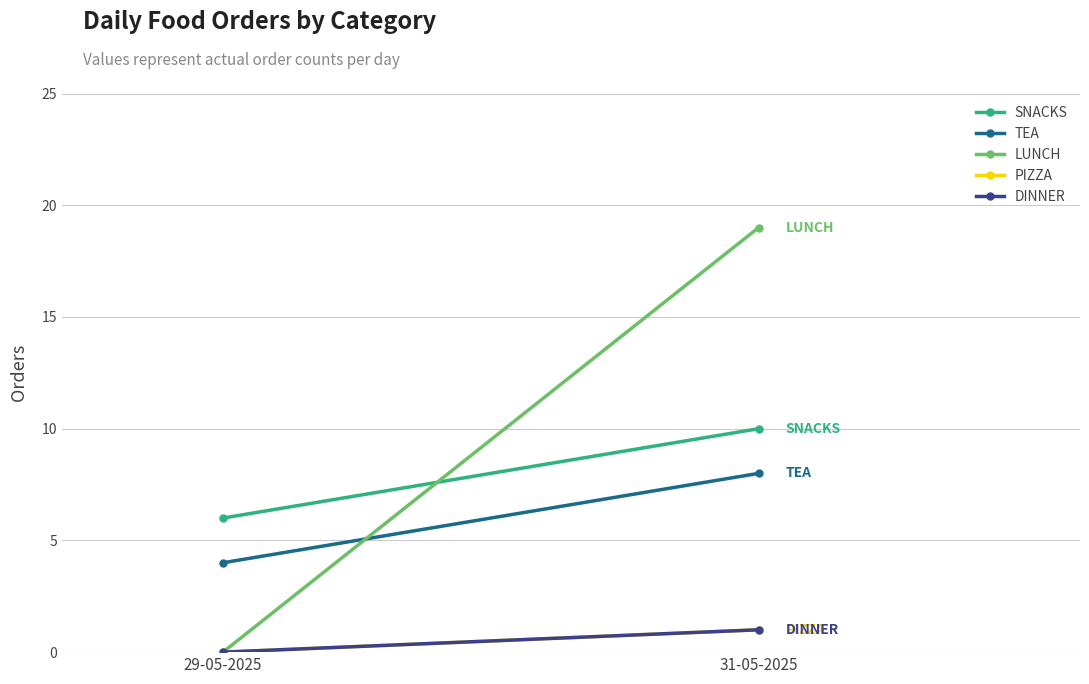

Which series has the widest spread of values?

LUNCH